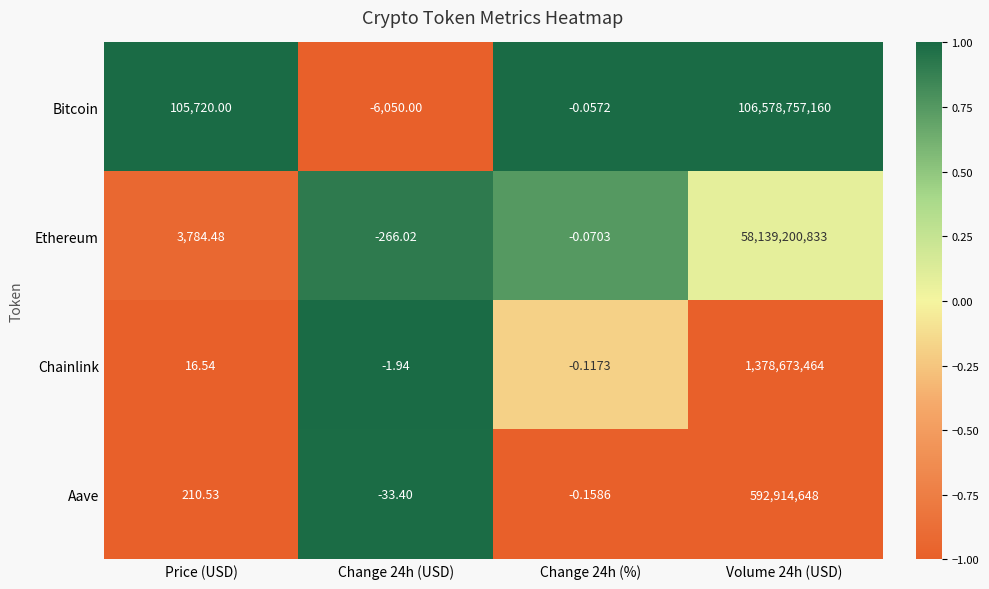

Which series has the largest total across all categories?

Bitcoin